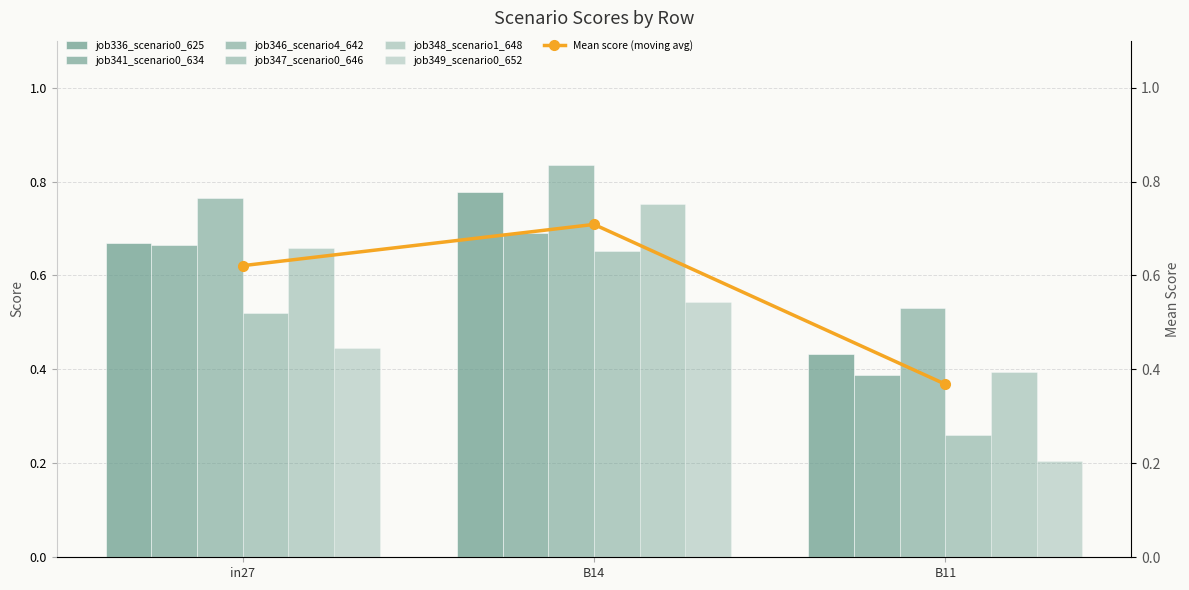

What is the average value of the job349_scenario0_652 series?

0.4